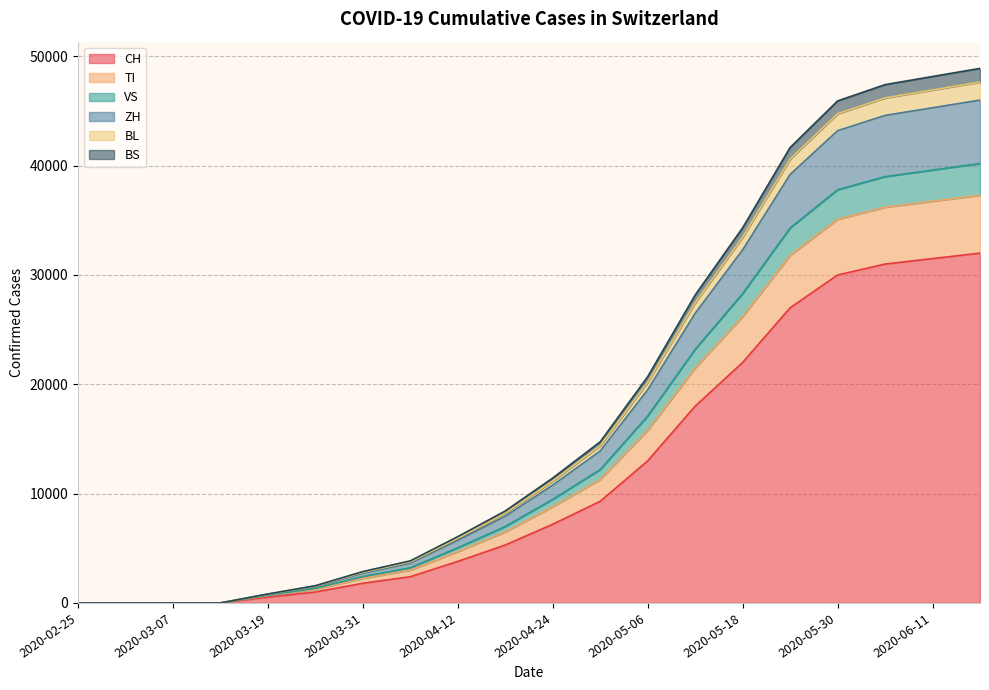

What is the maximum value for CH?

32000